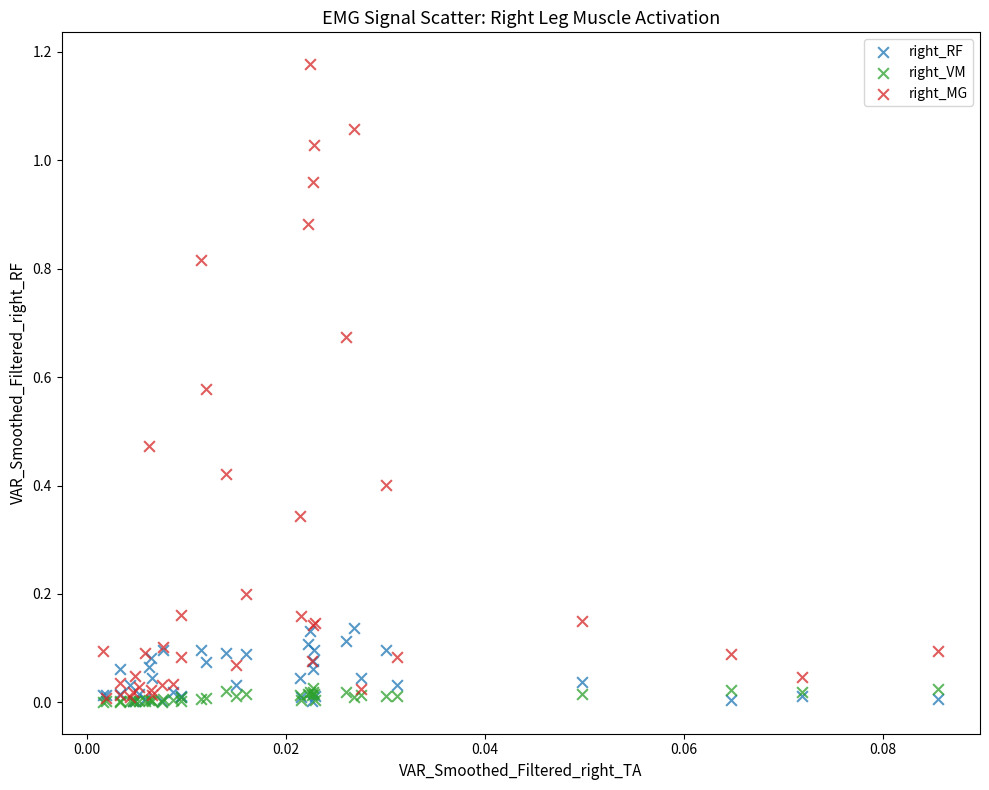

Which series contains the highest Y value?

right_MG